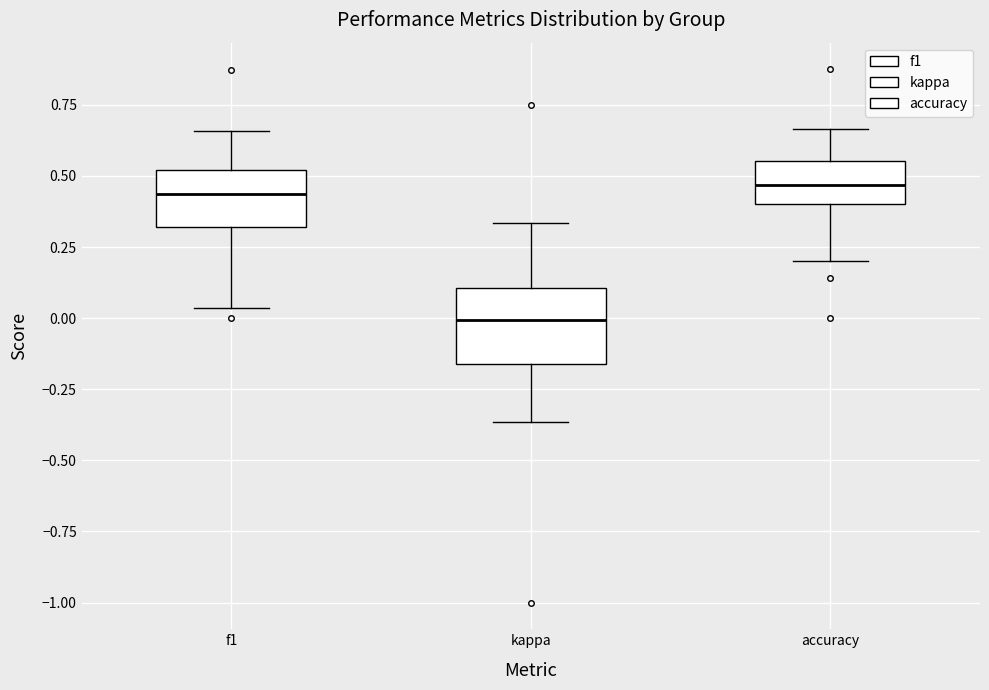

Which box is the tallest, from its lower edge to its upper edge?

kappa